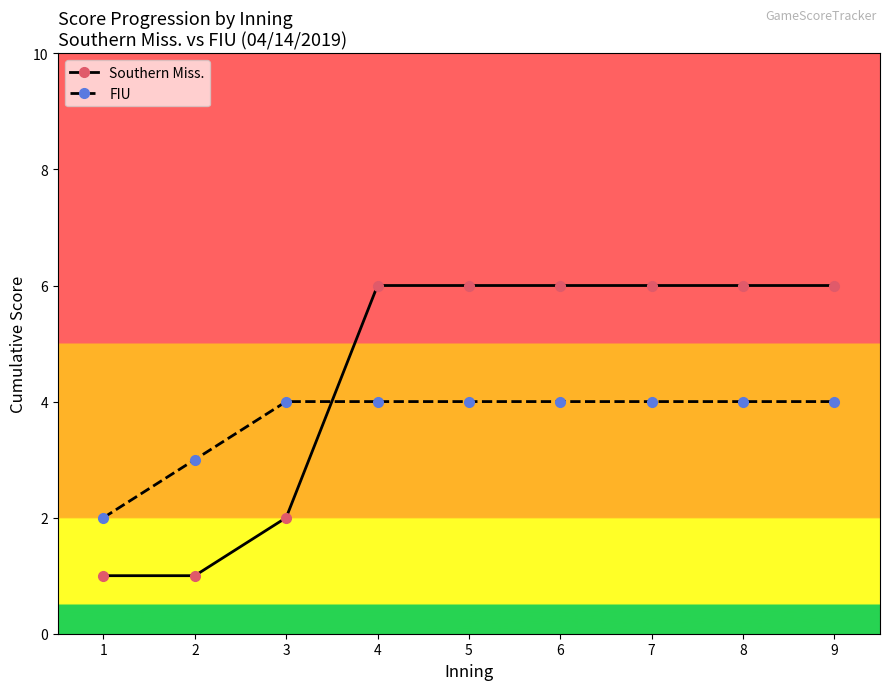

What is the difference between the maximum and minimum values in the Southern Miss. series?

5